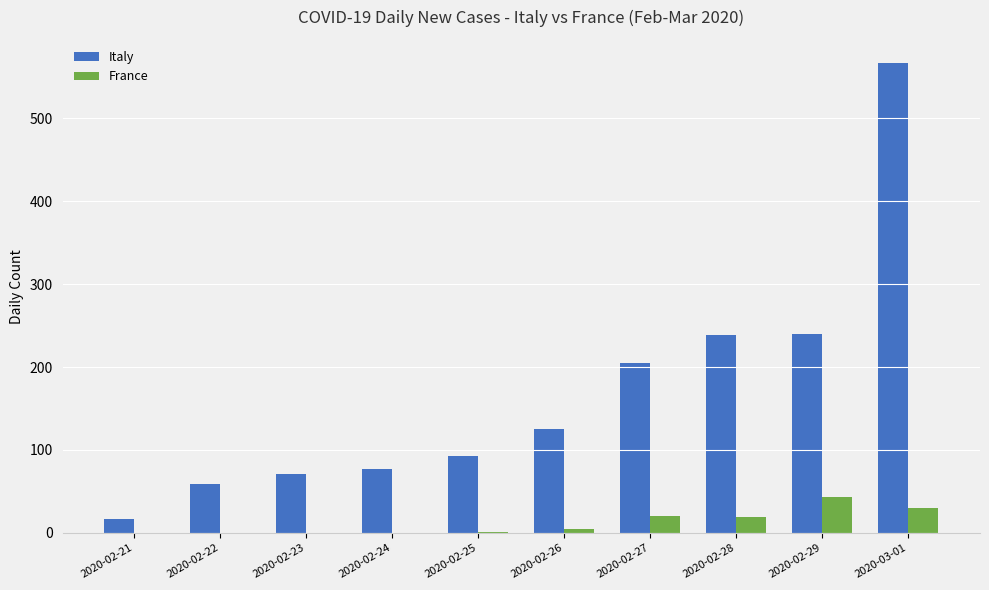

Between 2020-02-22 and 2020-02-27, which series saw the biggest shift?

Italy